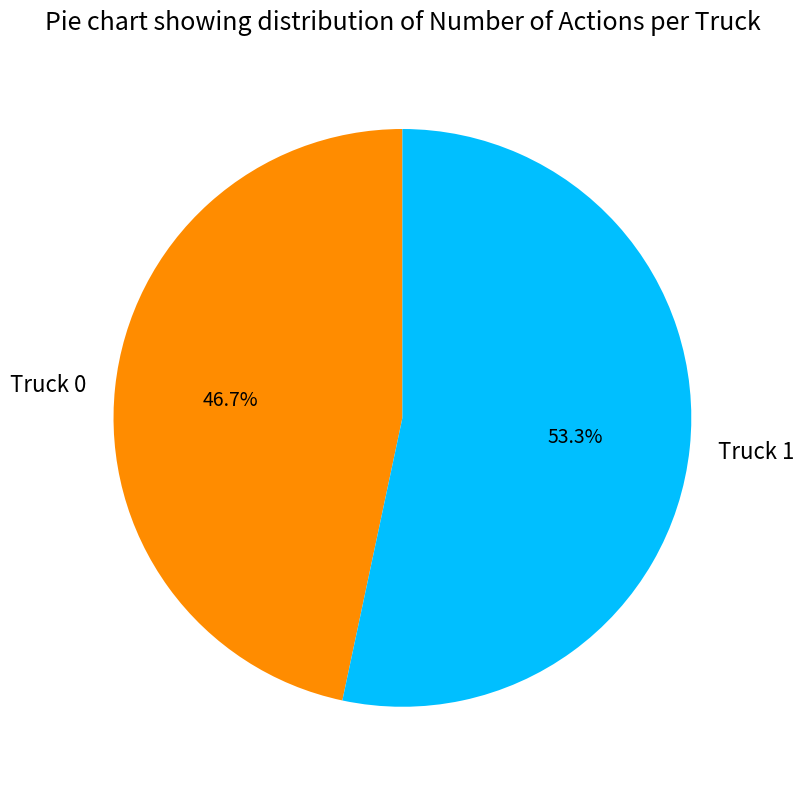

Which slice is the largest?

Truck 1